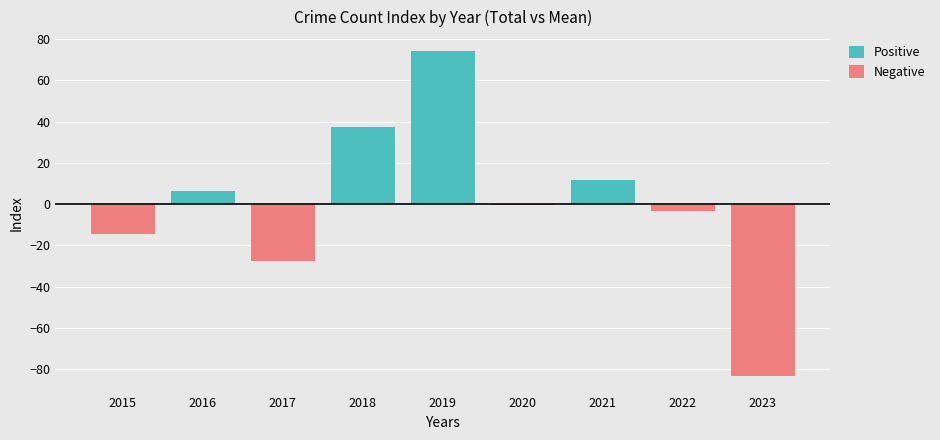

Which series has the largest total across all categories?

Positive